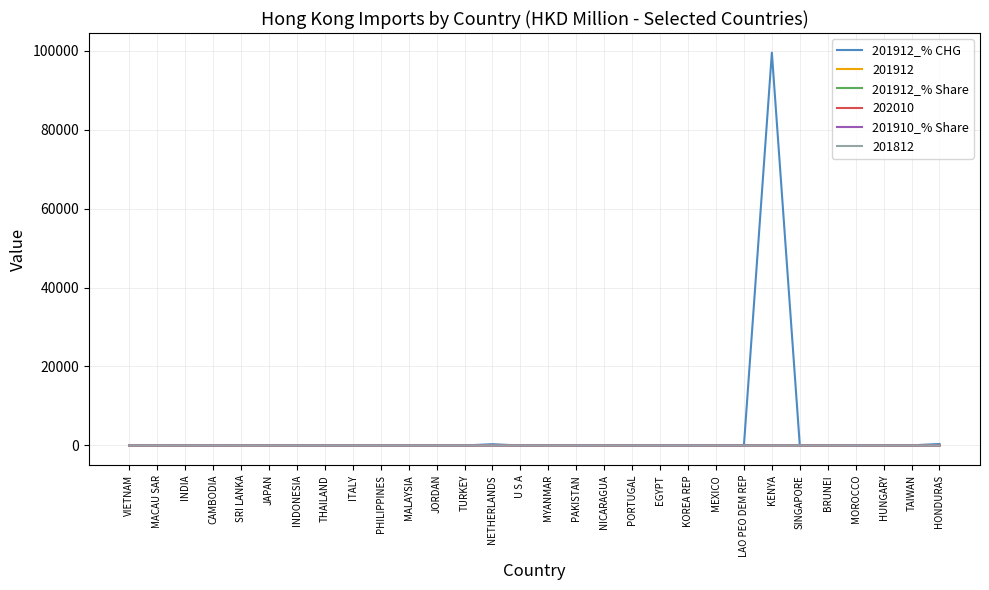

What is the lowest value of the 201912_% CHG series?

-36.5